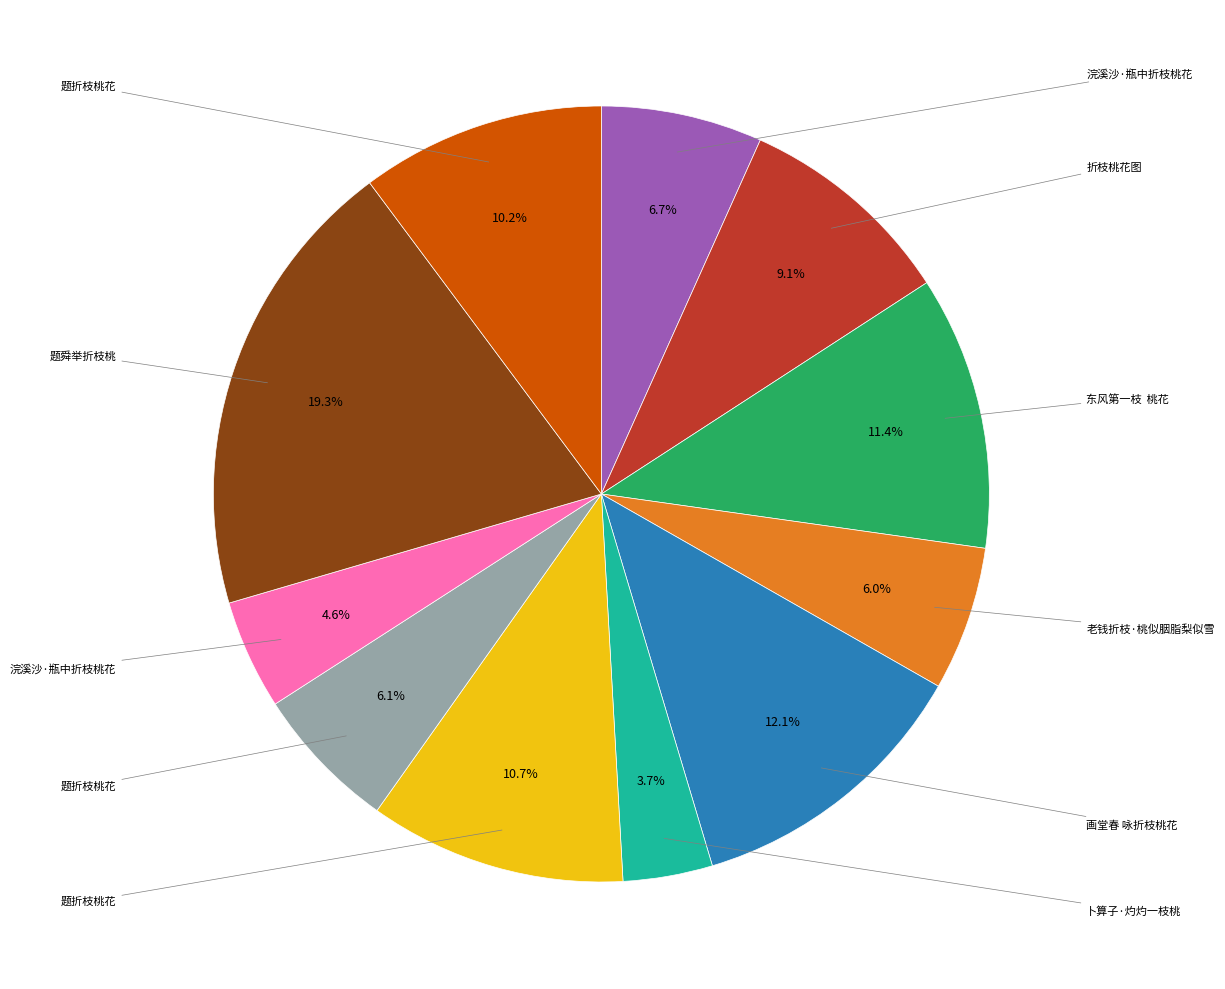

Is there a majority slice in this chart?

No